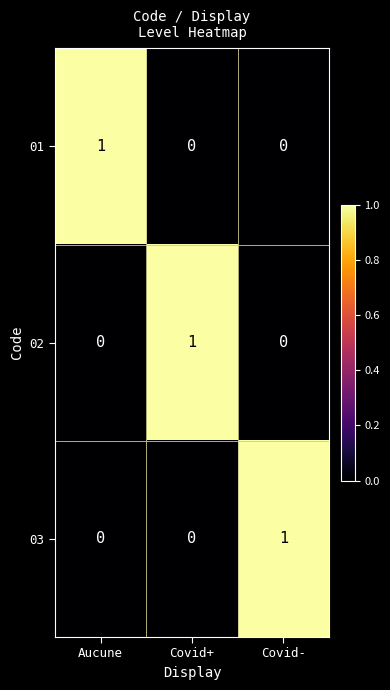

How many data points does each series have?

3